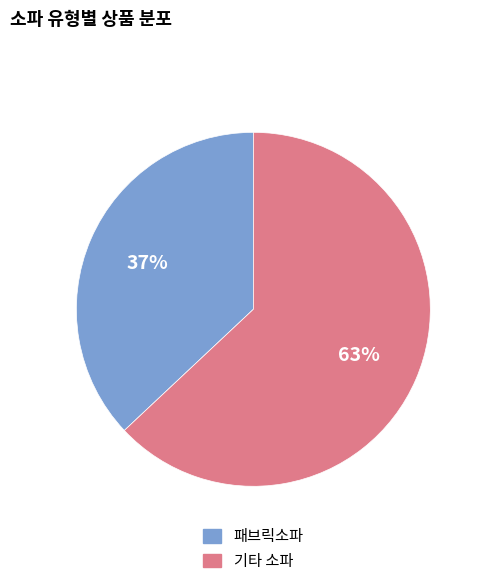

What is the majority slice?

기타 소파